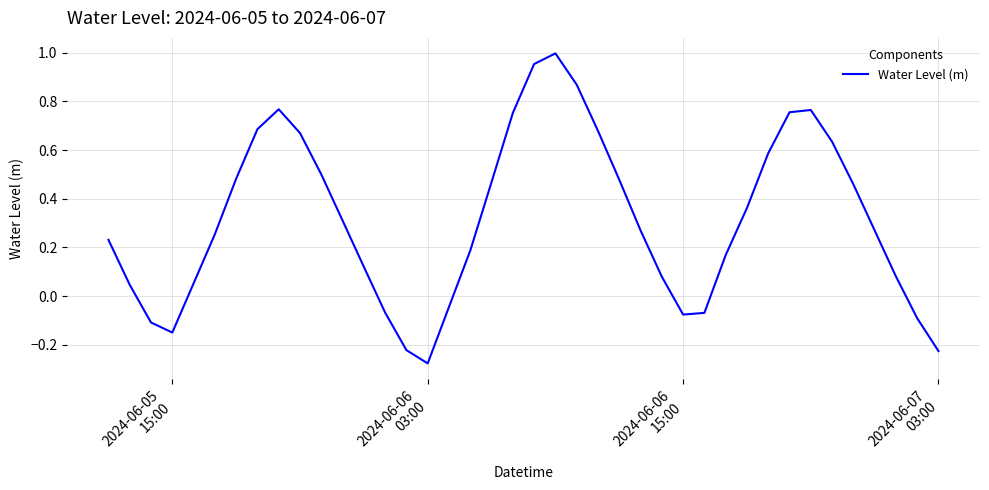

What is the difference between the maximum and second lowest values?

1.2